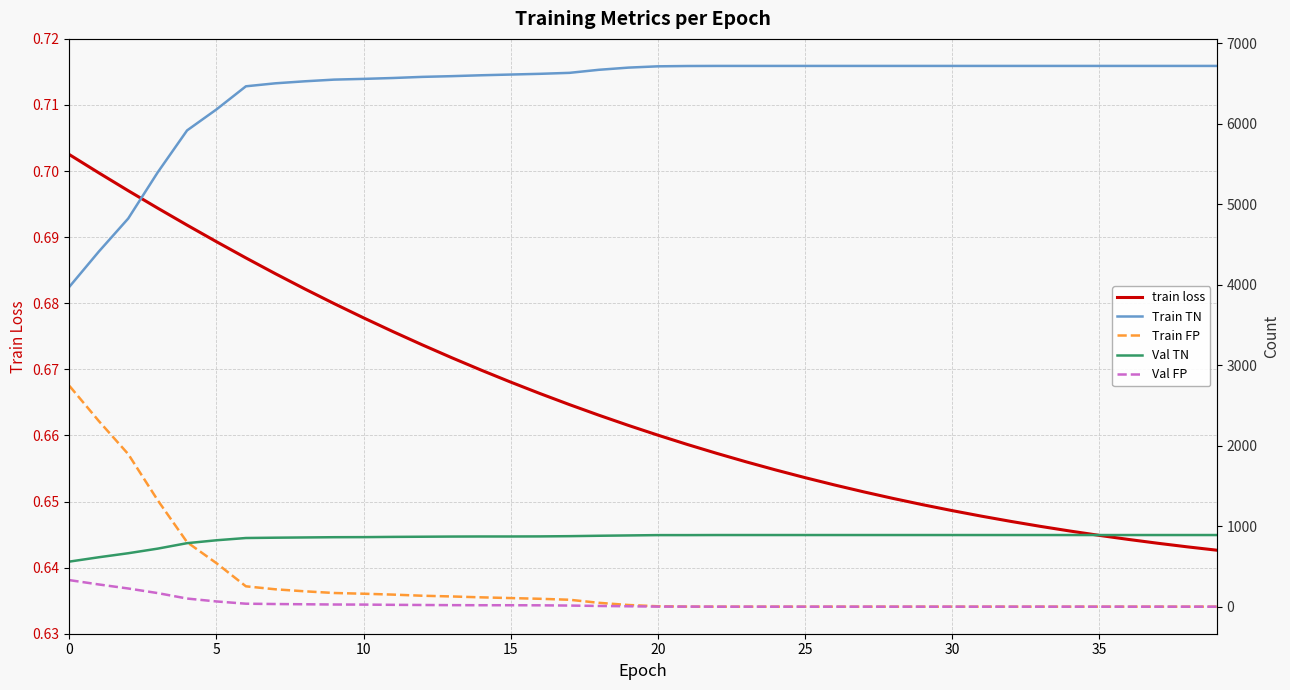

Is the value of Val TN at 35 greater than the value of Val FP at 38?

Yes